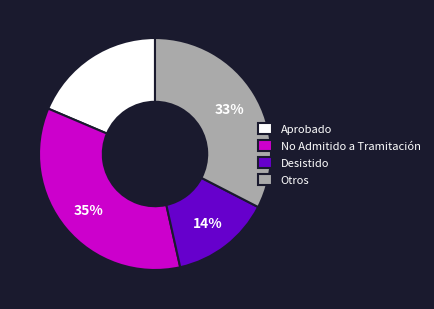

Is it true that Otros is 33% of the pie?

True